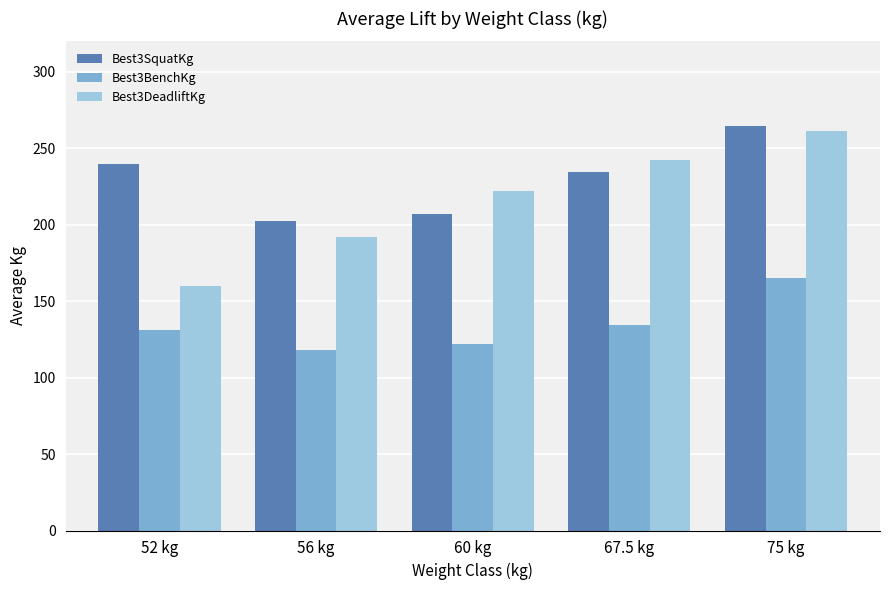

What is the average value of the Best3DeadliftKg series?

215.5